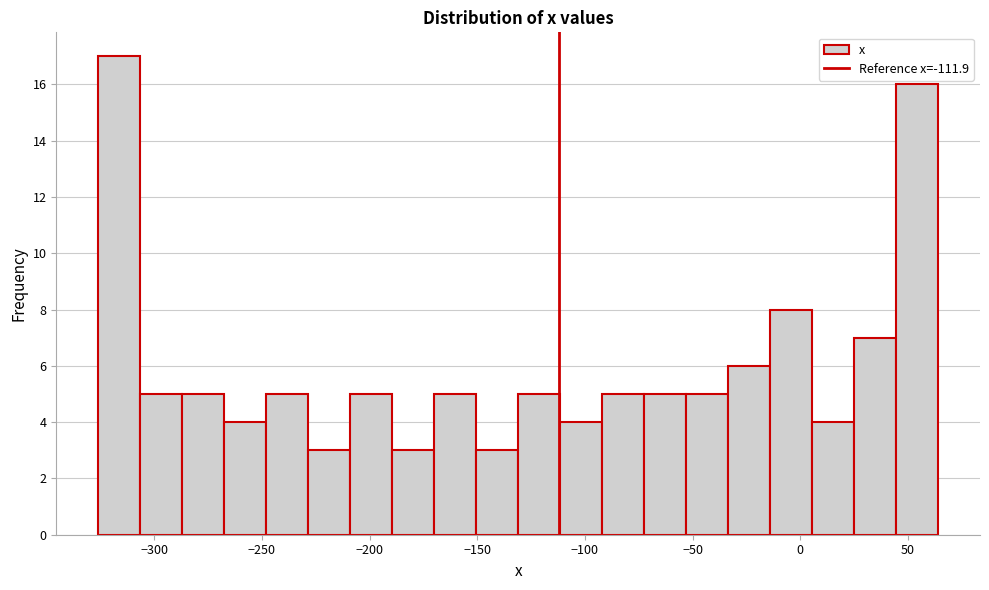

Read against the x-axis, roughly where is the centre of the tallest bar?

-315